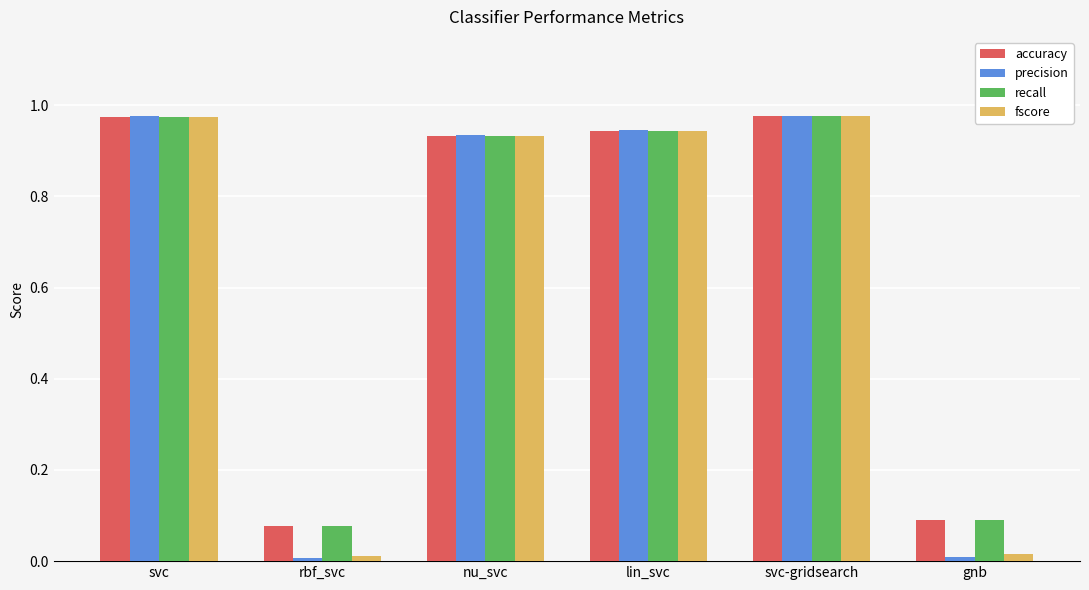

The value of accuracy at gnb is 0.1. True or false?

True